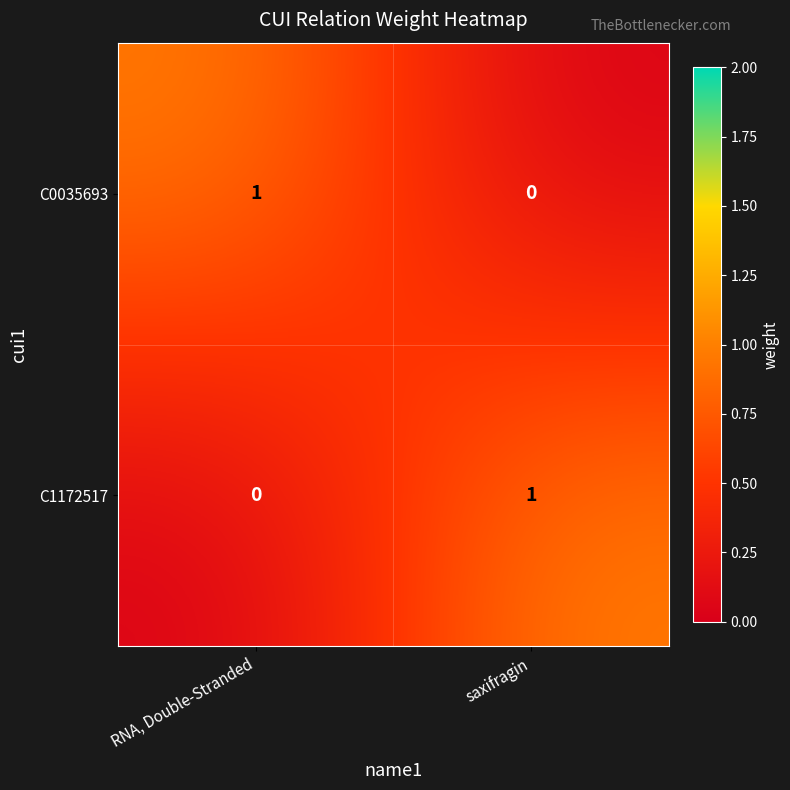

Where is C0035693 nearest to the value 0?

saxifragin